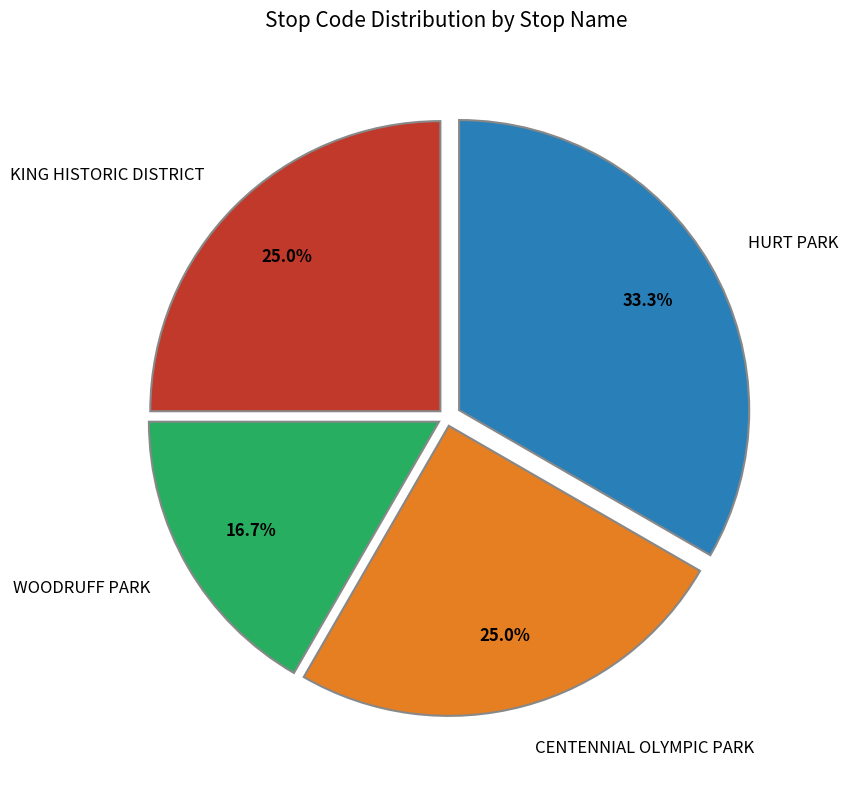

Does any single category account for the majority?

No